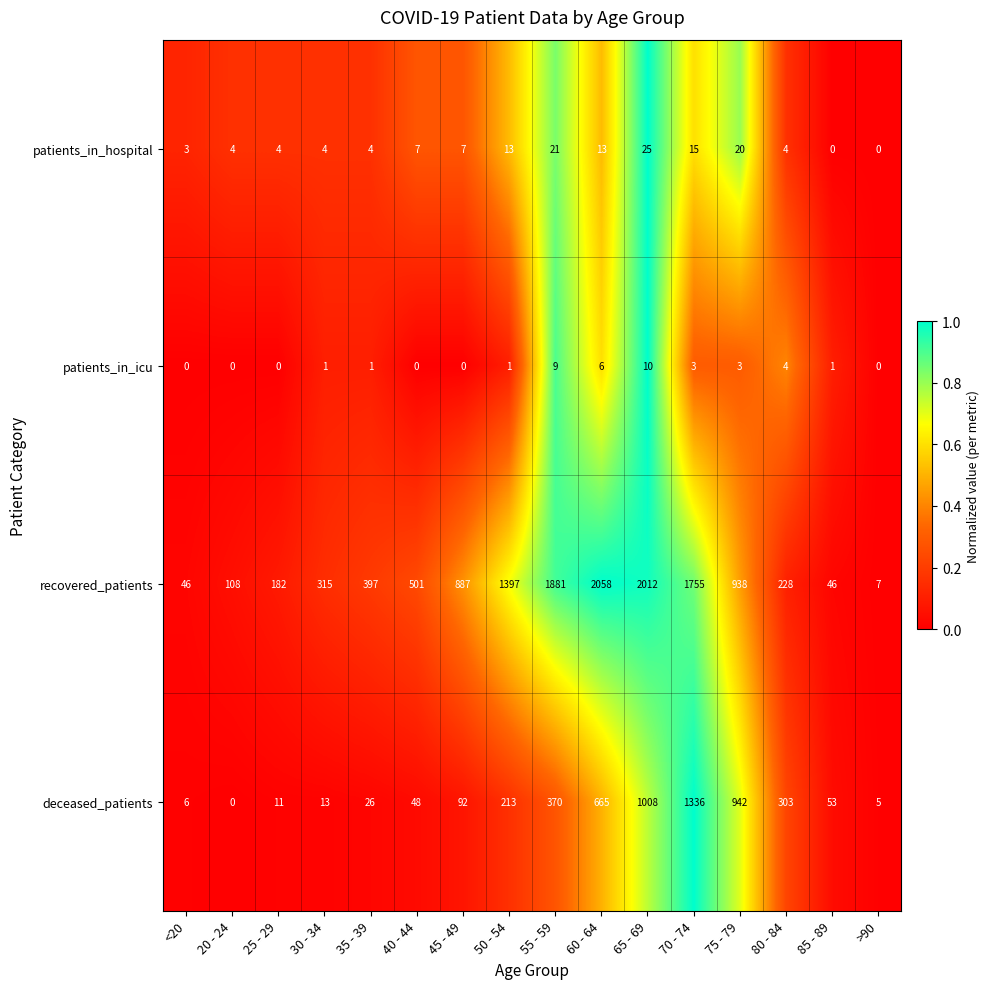

What is the difference between the highest and lowest values at <20?

46